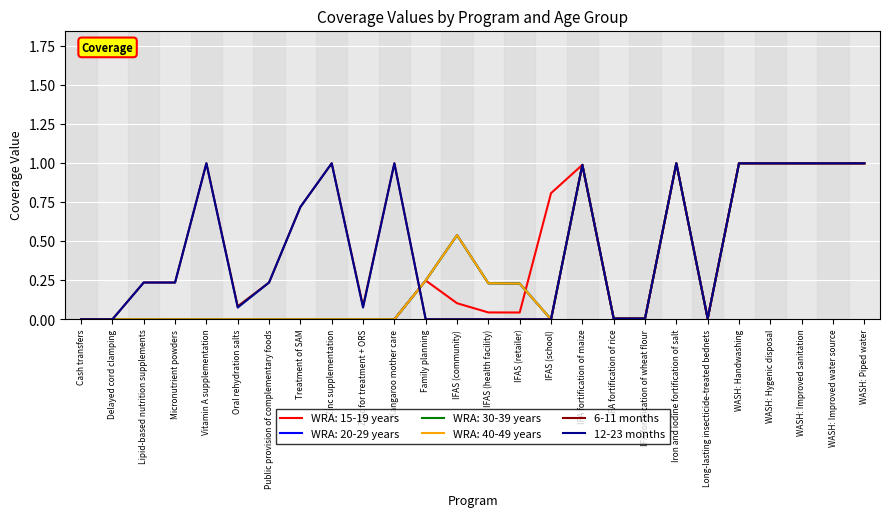

Where is the first local maximum for 6-11 months?

Vitamin A supplementation